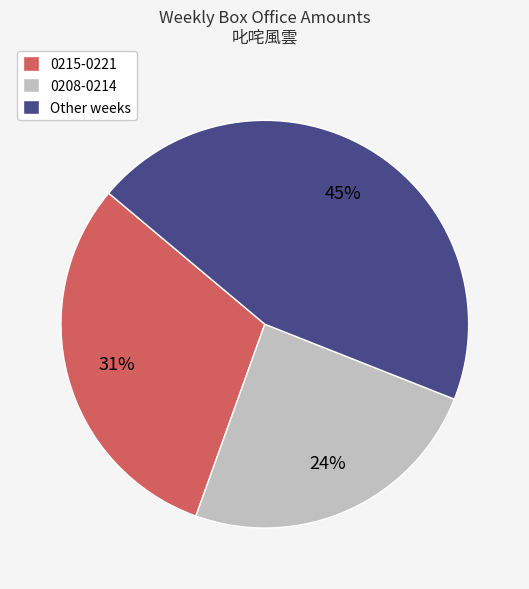

Is 0208-0214 the majority of the pie?

No